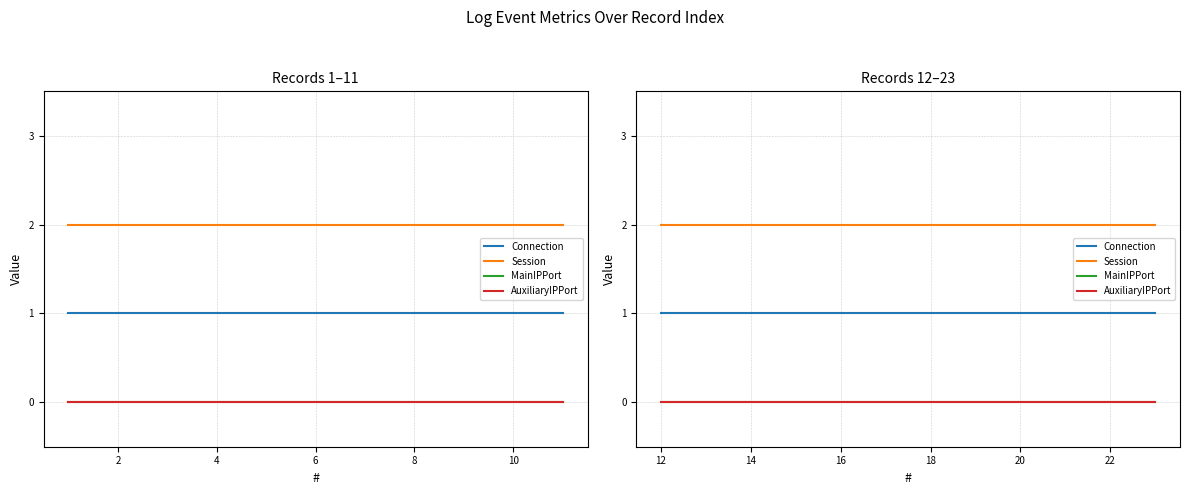

How many lines are shown in the chart?

4